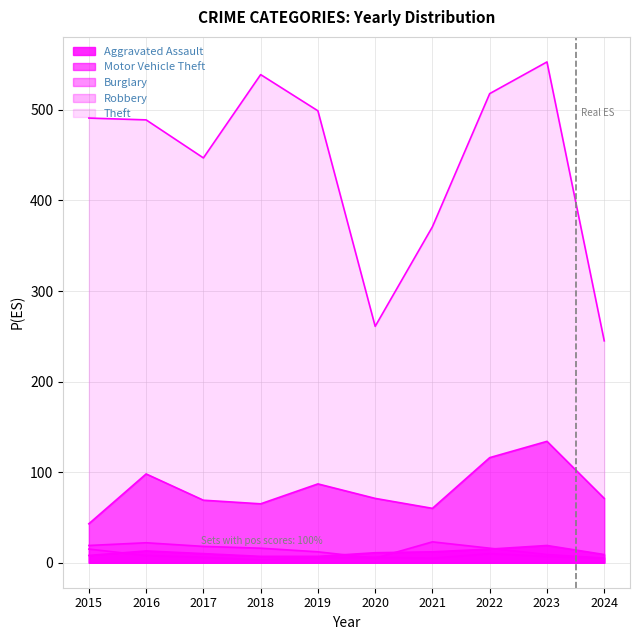

At which label does Theft first exceed 491?

2018